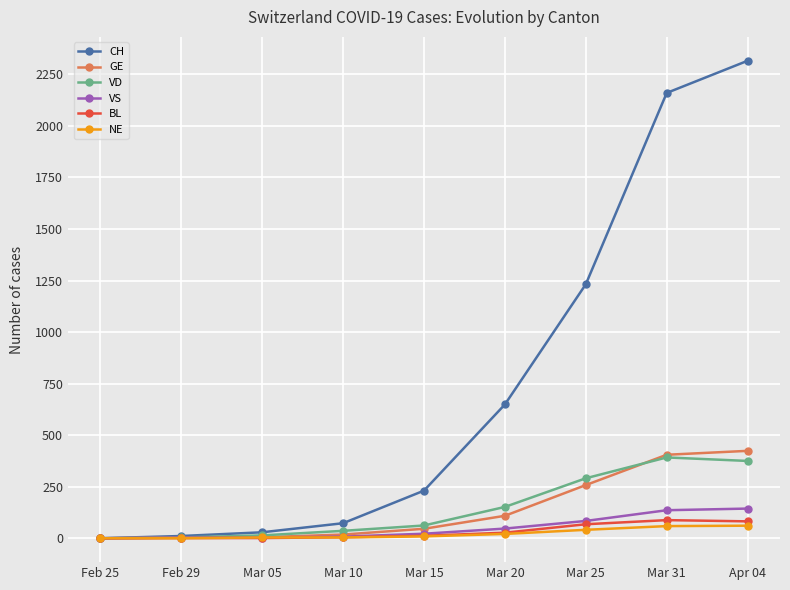

True or false: NE has a value of 59 at Mar 31.

True